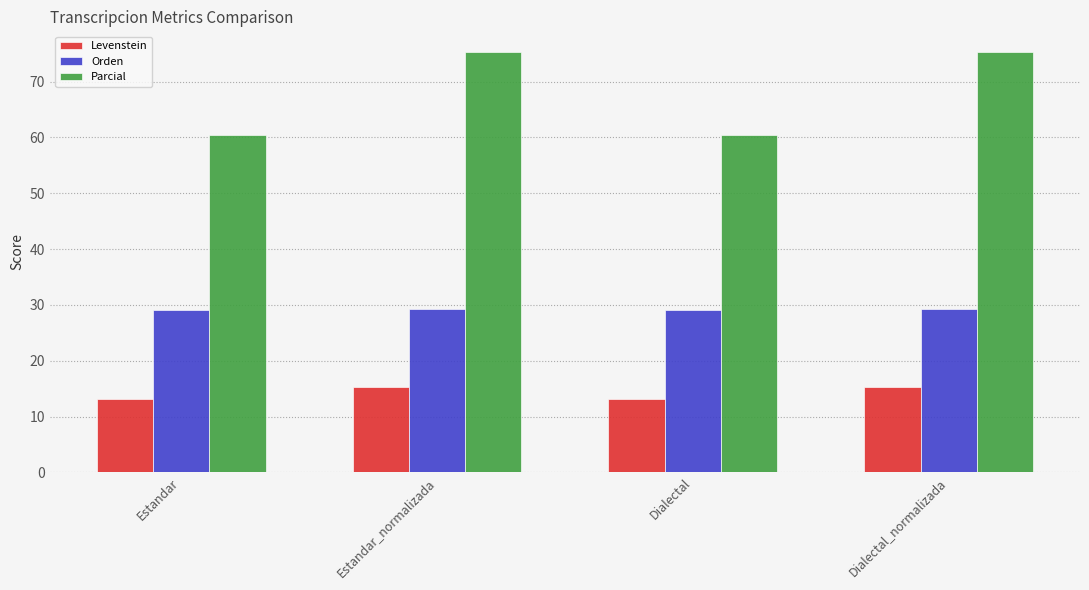

What is the label of the 3rd bar from the right?

Estandar_normalizada